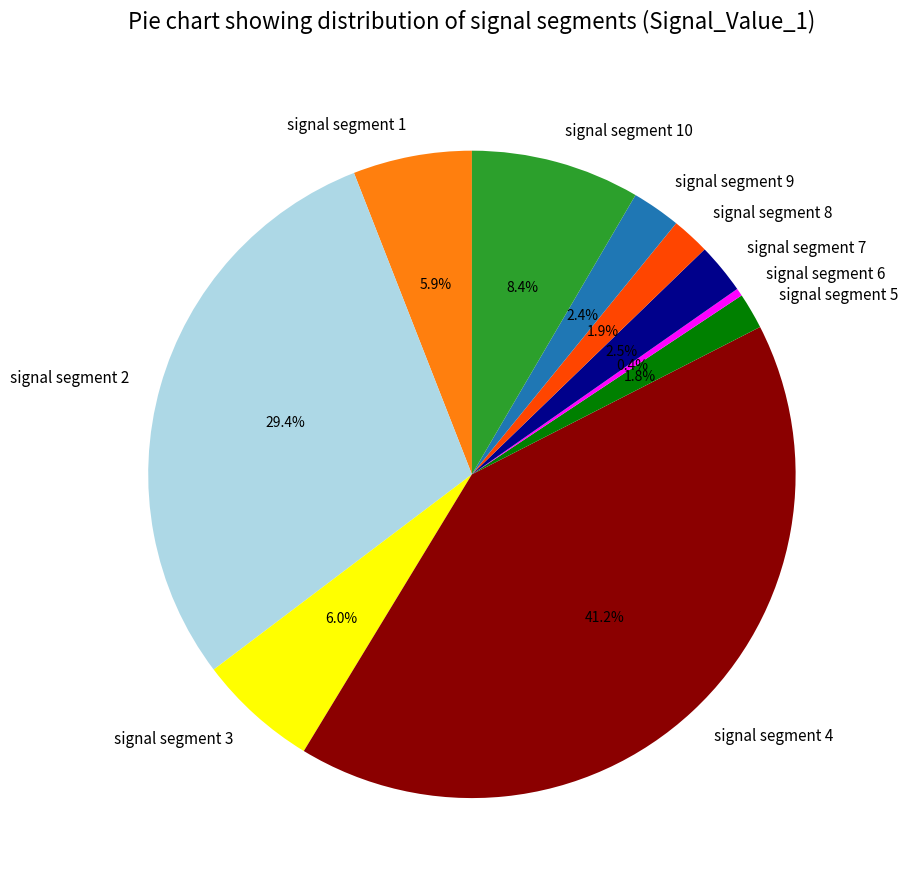

To the nearest percent, what is the average slice percentage?

10%